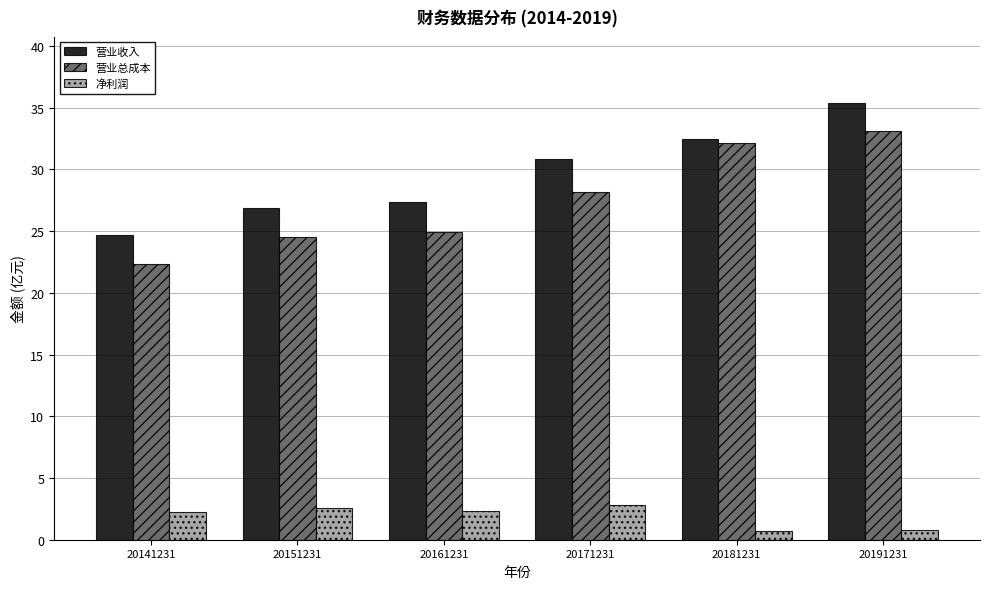

What is the difference between the maximum and minimum values in the 净利润 series?

2.1